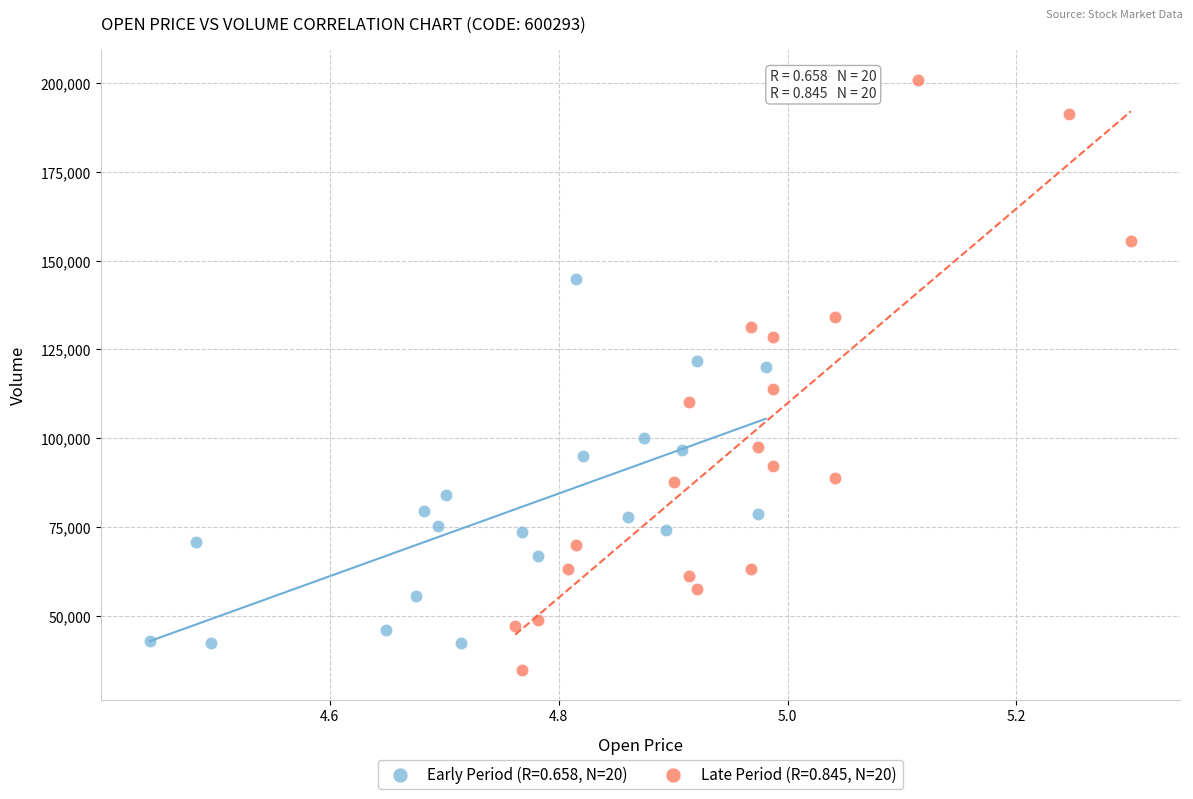

What are all the series names shown in the legend?

Early Period (R=0.658, N=20), Late Period (R=0.845, N=20)